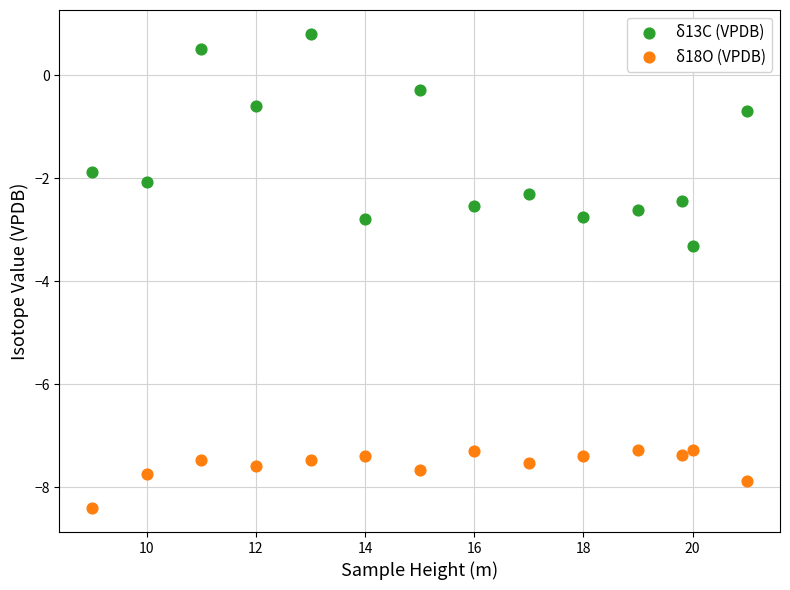

Which series contains the highest Y value?

δ13C (VPDB)